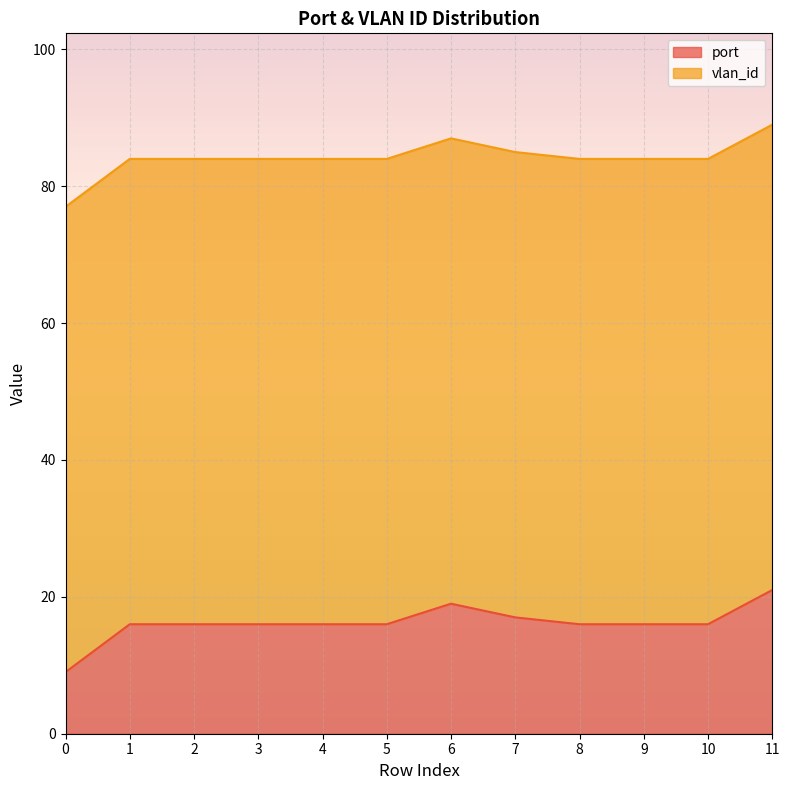

What is the maximum value for port?

21